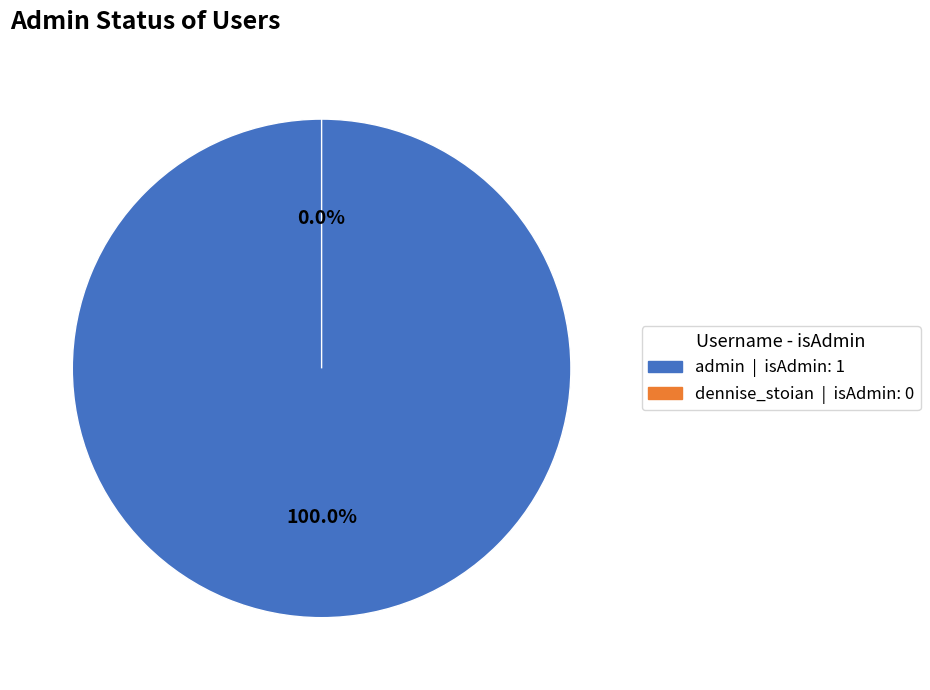

To the nearest percent, what is the combined percentage of admin and dennise_stoian?

100%